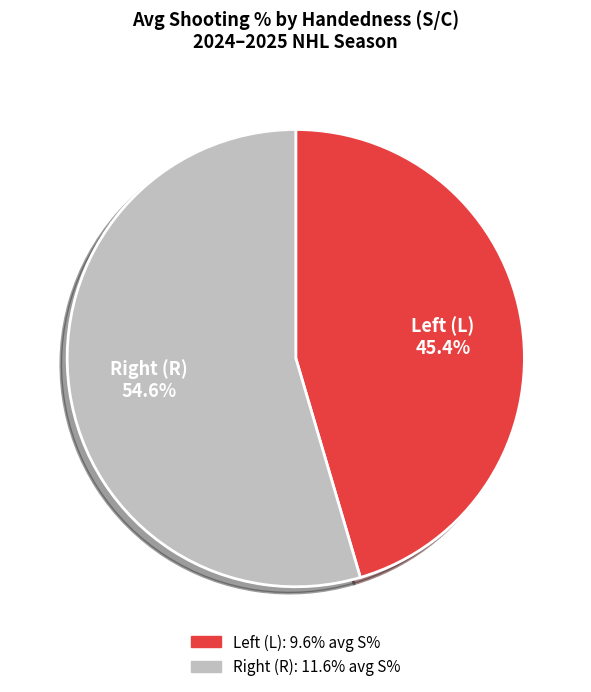

Does any single category account for the majority?

Yes